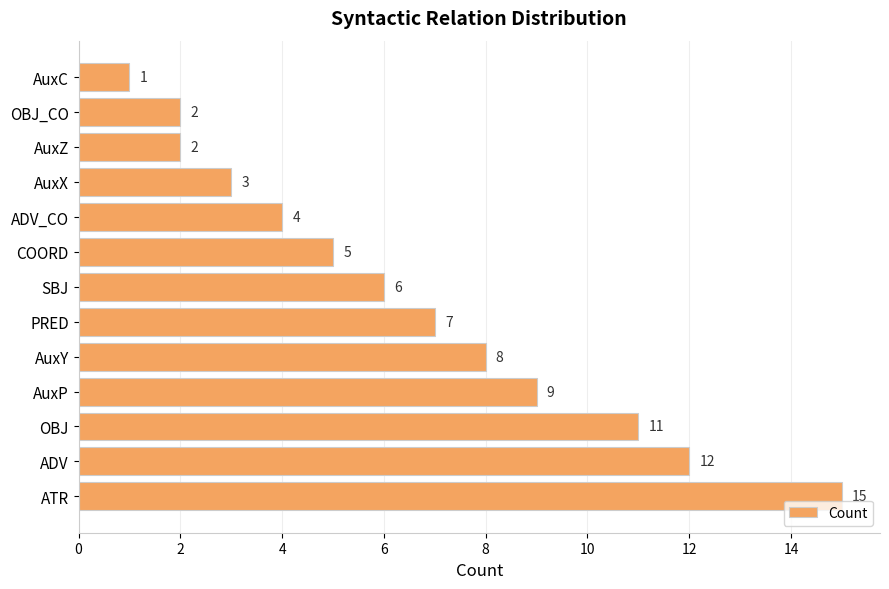

Reading bottom to top, transcribe all the data shown in this chart.

ATR=15	ADV=12	OBJ=11	AuxP=9	AuxY=8	PRED=7	SBJ=6	COORD=5	ADV_CO=4	AuxX=3	AuxZ=2	OBJ_CO=2	AuxC=1